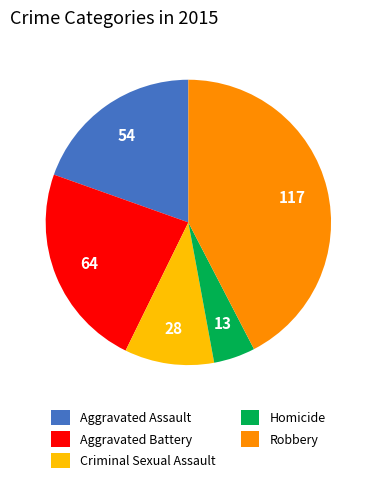

Approximately how many times larger is the value at Robbery compared to Aggravated Assault?

2.2